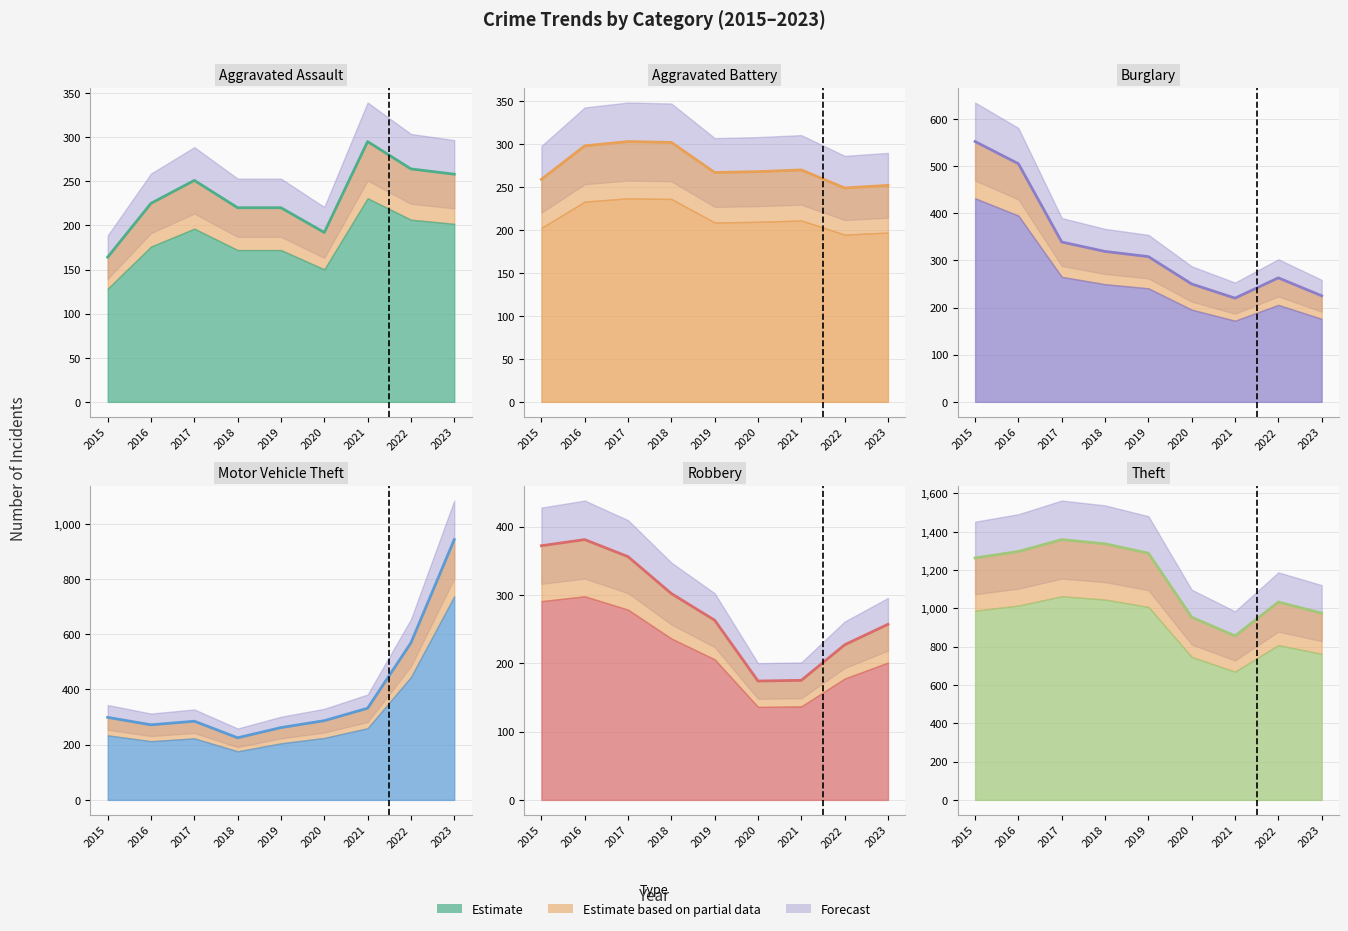

Reading left to right, what are all the values shown in this chart?

Aggravated Assault: 2015=164	2016=225	2017=251	2018=220	2019=220	2020=192	2021=295	2022=264	2023=258
Aggravated Battery: 2015=259	2016=298	2017=303	2018=302	2019=267	2020=268	2021=270	2022=249	2023=252
Burglary: 2015=552	2016=505	2017=339	2018=319	2019=308	2020=250	2021=220	2022=263	2023=225
Motor Vehicle Theft: 2015=299	2016=272	2017=285	2018=225	2019=262	2020=287	2021=332	2022=569	2023=943
Robbery: 2015=372	2016=381	2017=356	2018=302	2019=263	2020=174	2021=175	2022=227	2023=257
Theft: 2015=1263	2016=1297	2017=1359	2018=1337	2019=1288	2020=954	2021=856	2022=1033	2023=975